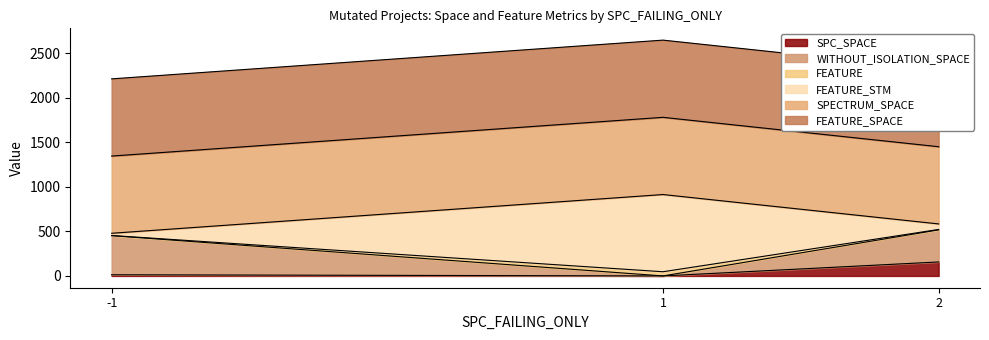

Does the chart display data point markers on the line(s)?

No